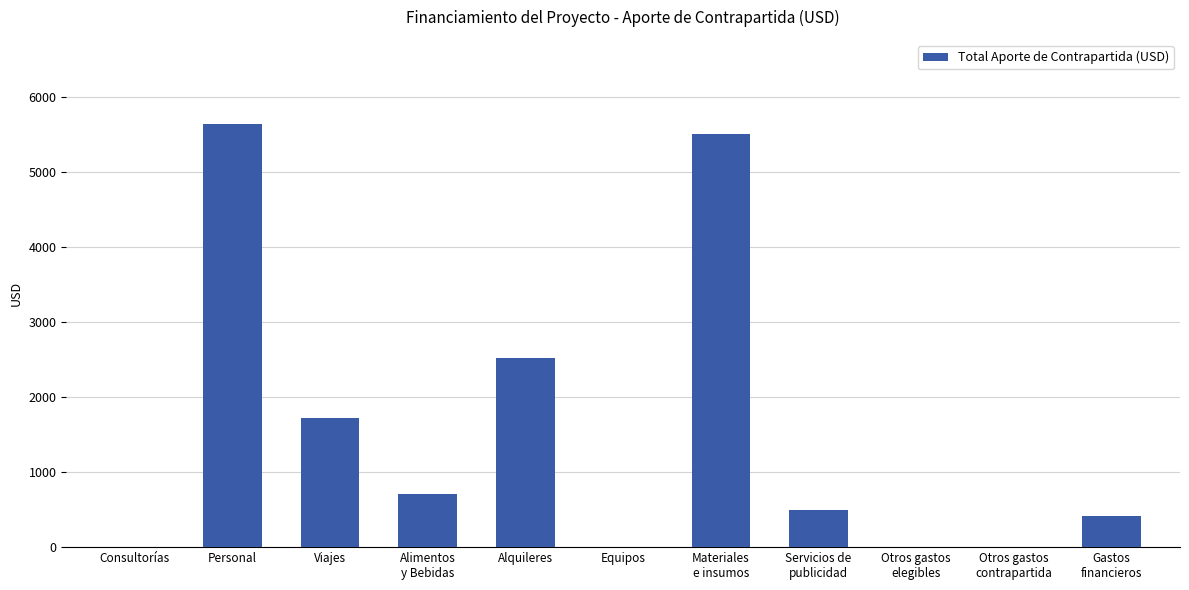

How many series are shown in this chart?

1